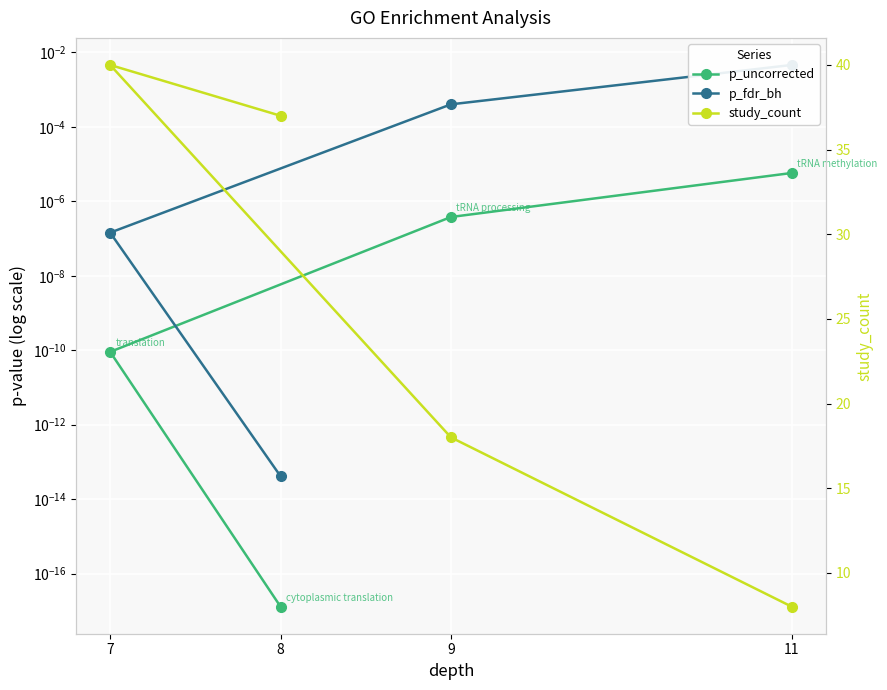

True or false: study_count and p_fdr_bh intersect in this chart.

False